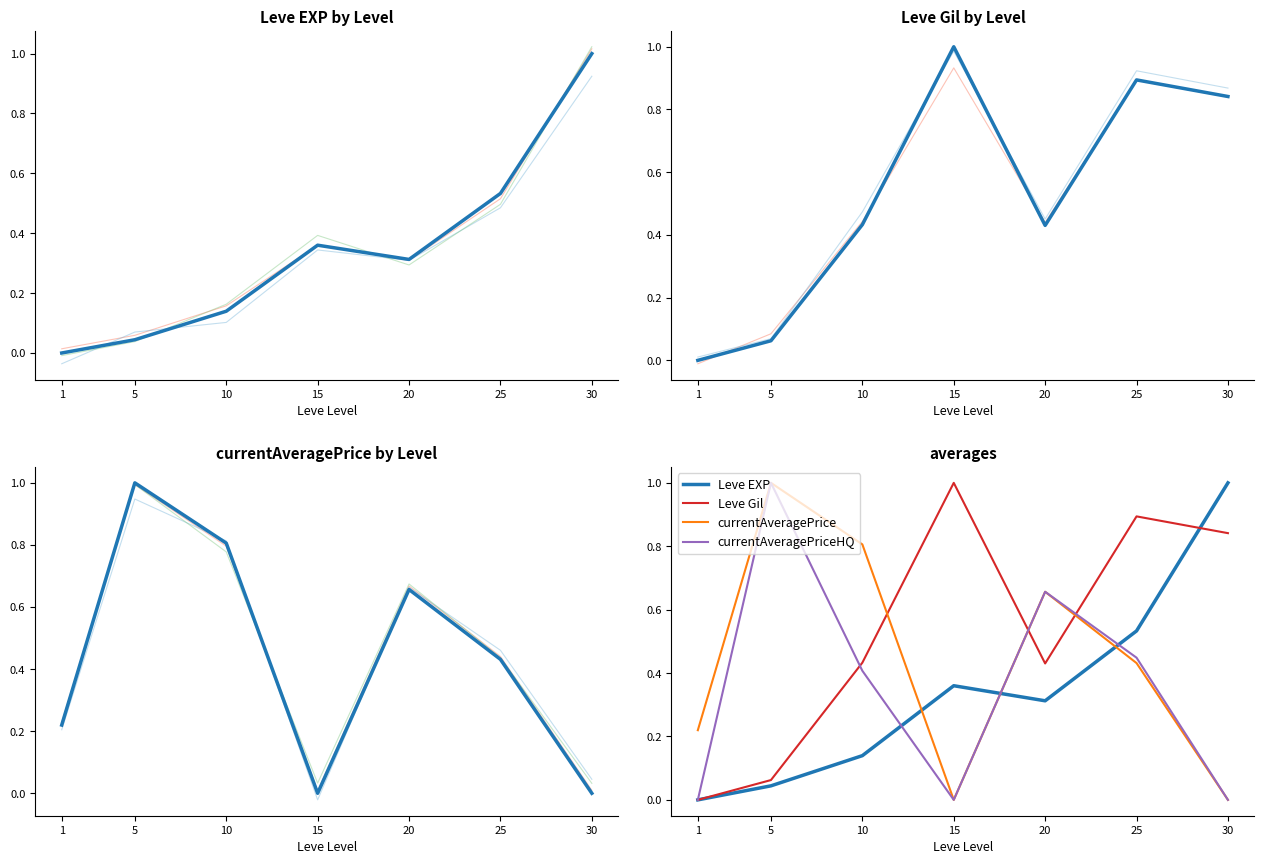

Is the value of Leve Gil at 30 greater than the value of currentAveragePriceHQ at 1?

Yes